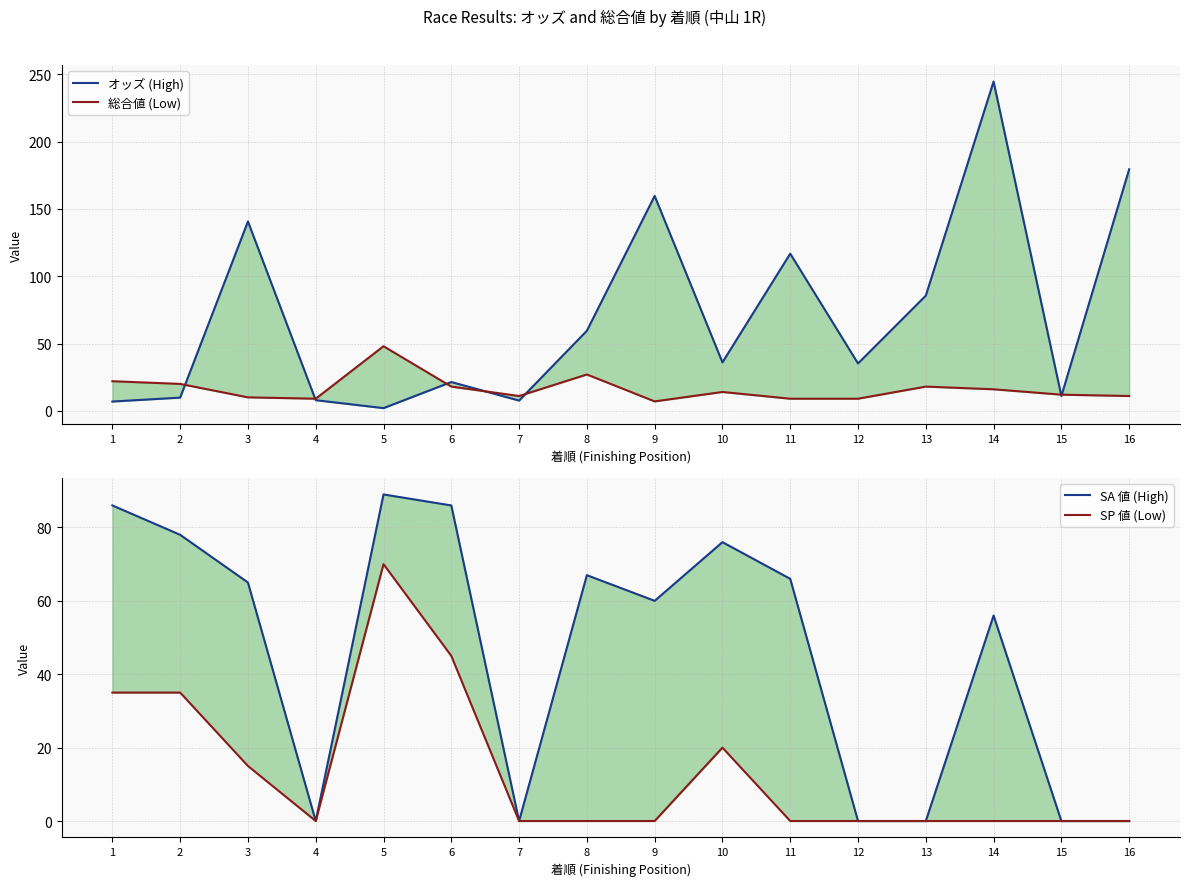

At 6, list the series in order from smallest to largest.

総合値 (Low), オッズ (High), SP 値 (Low), SA 値 (High)